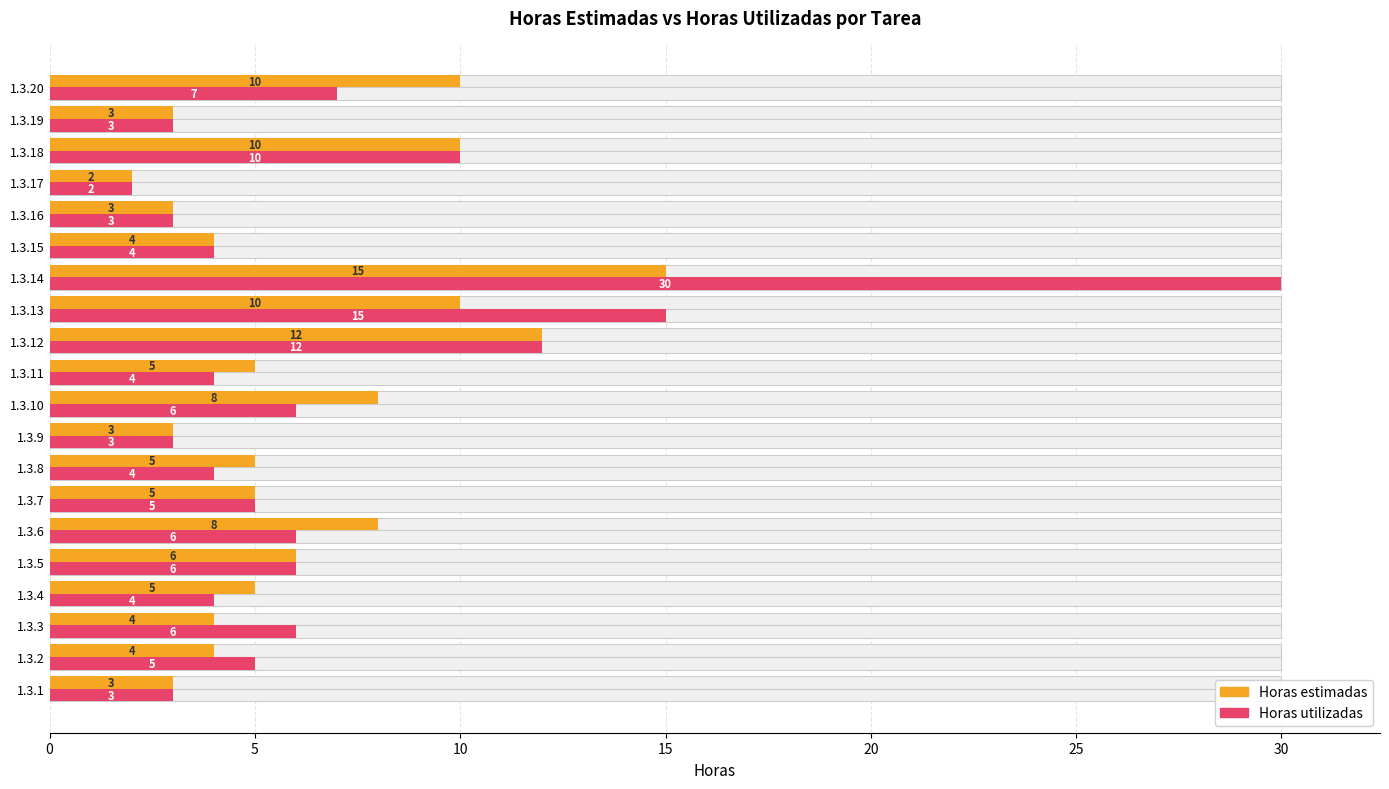

What are all the series names shown in the legend?

Horas estimadas, Horas utilizadas